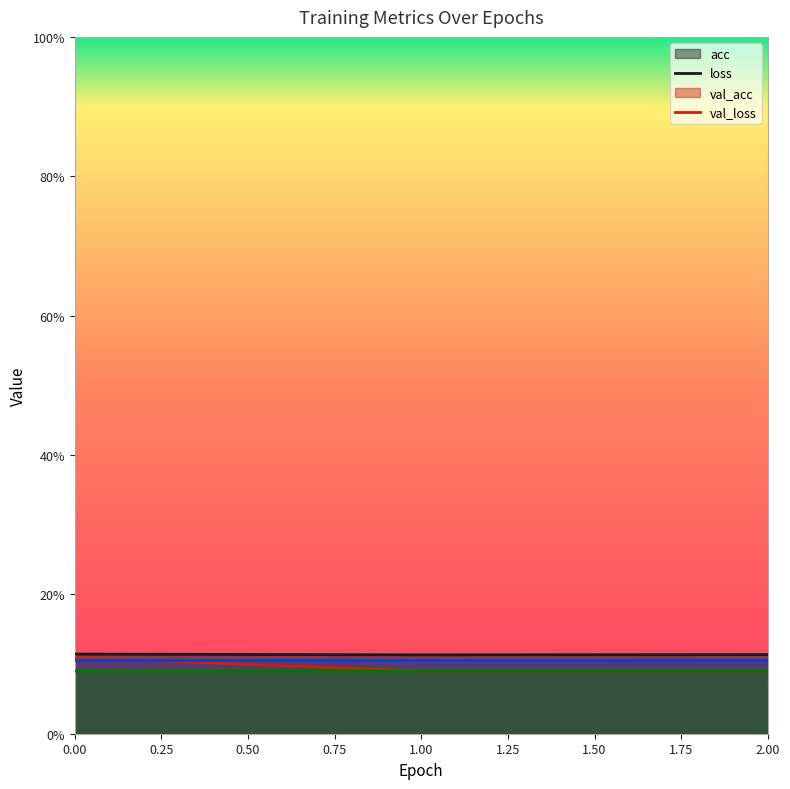

What is the value of the acc point at the 2nd from the left?

0.1